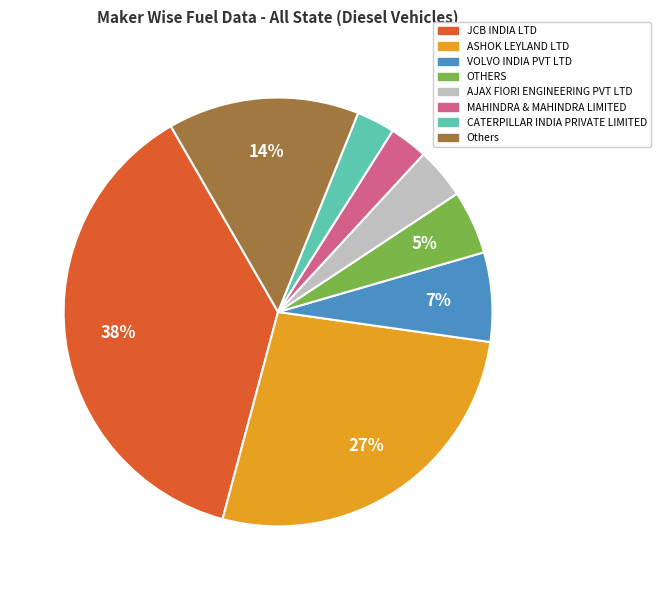

True or false: OTHERS accounts for 14% of the total.

False